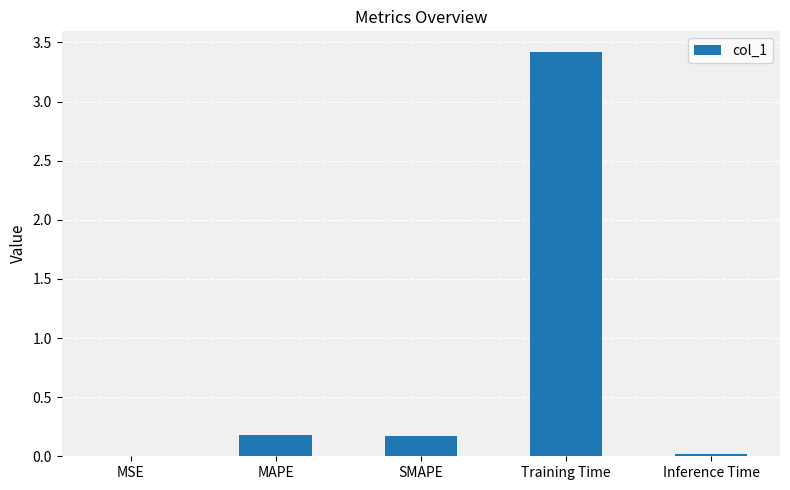

The chart shows a value of 0.3 at SMAPE. True or false?

False